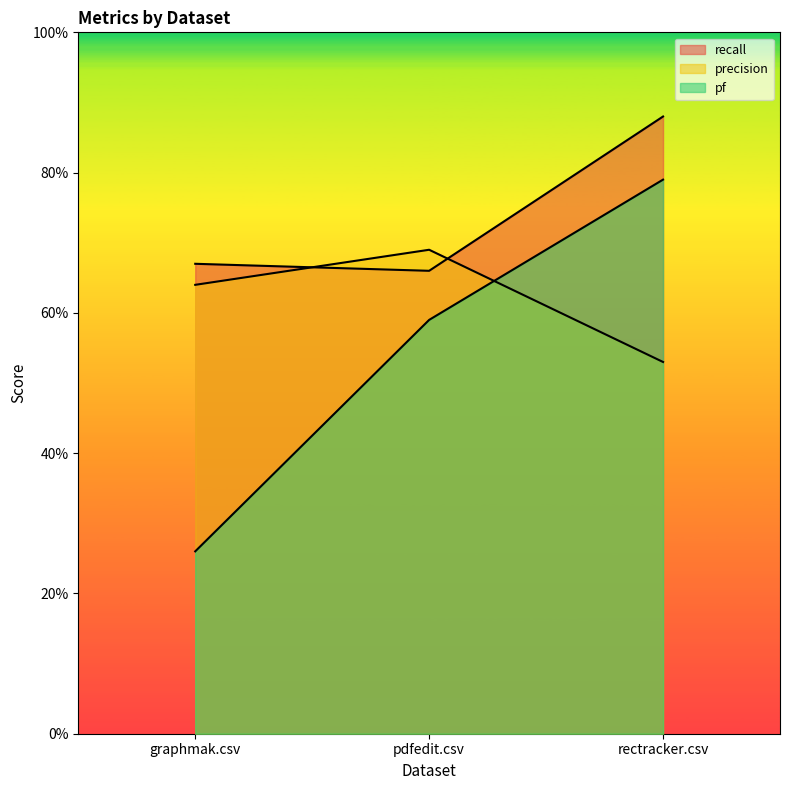

What position from the left is pdfedit.csv?

2